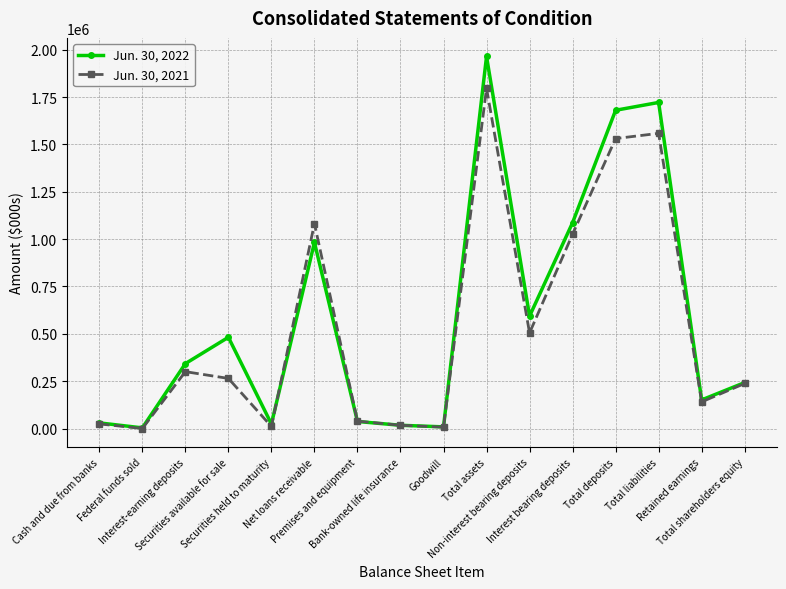

What is the greatest value displayed?

1964229